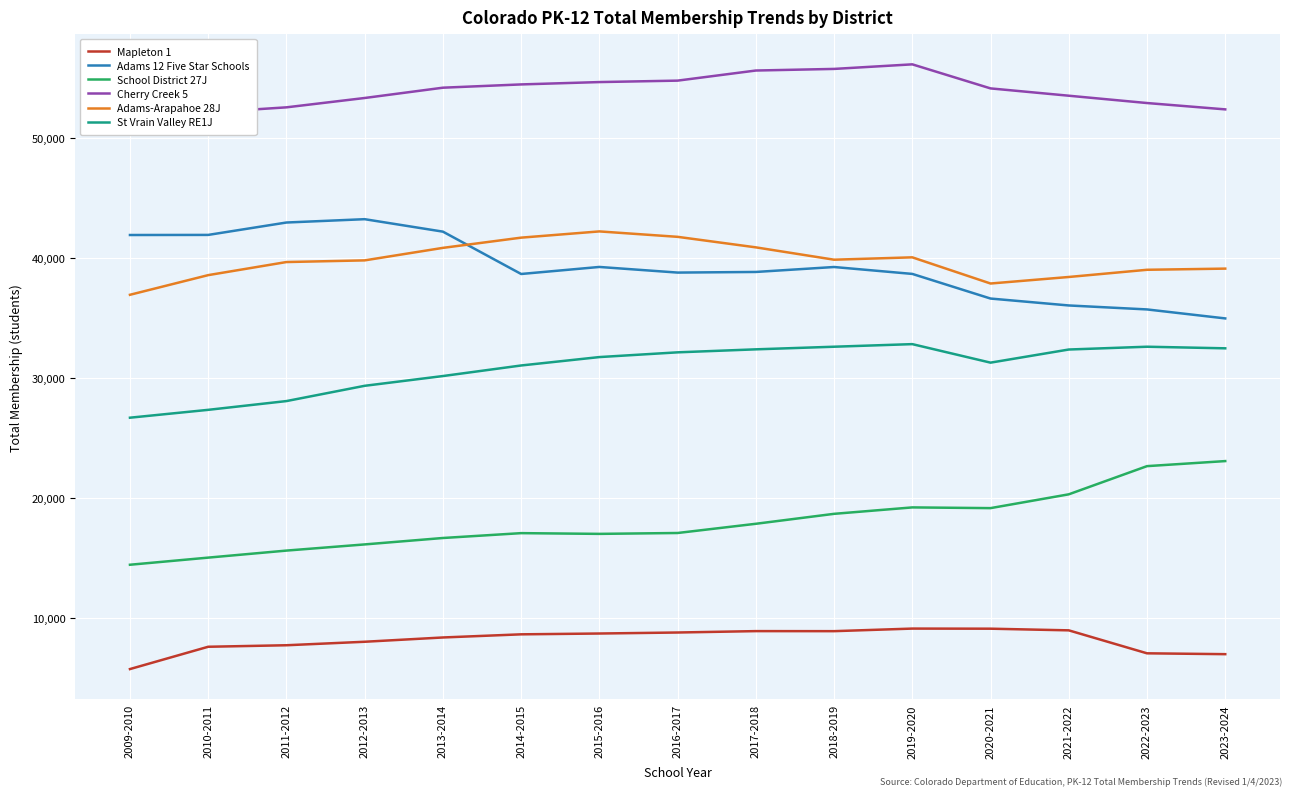

True or false: Mapleton 1 has more than 2 points higher than both neighbors.

False